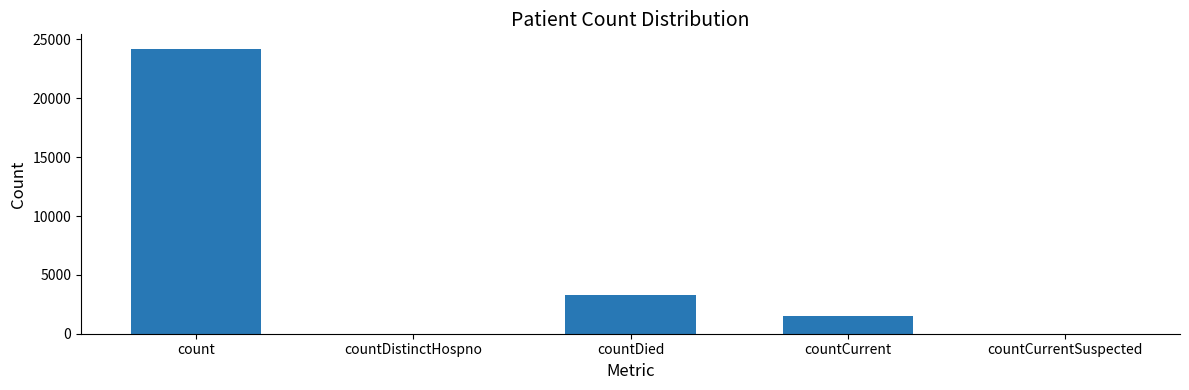

Which has a higher value, countCurrent or countDied?

countDied